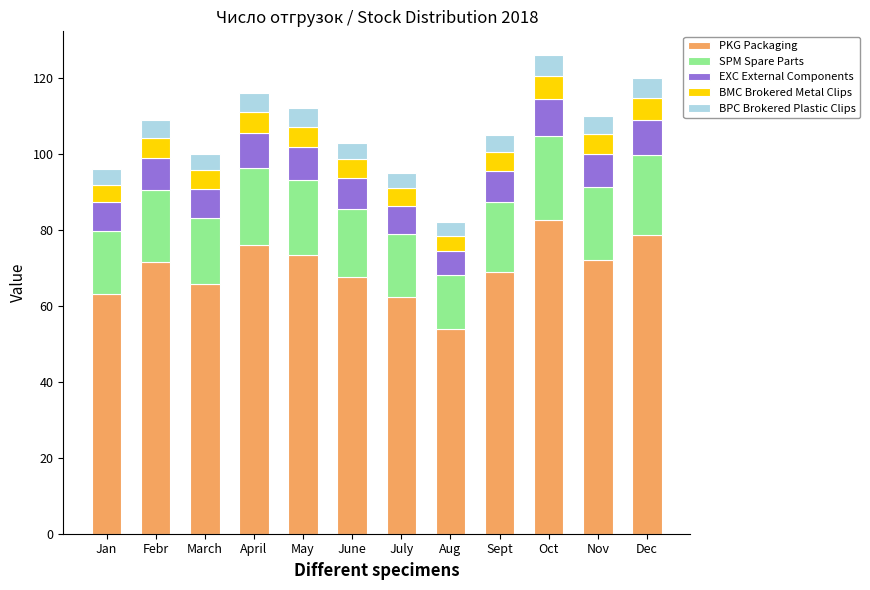

The value of PKG Packaging at Nov is 72.2. True or false?

True